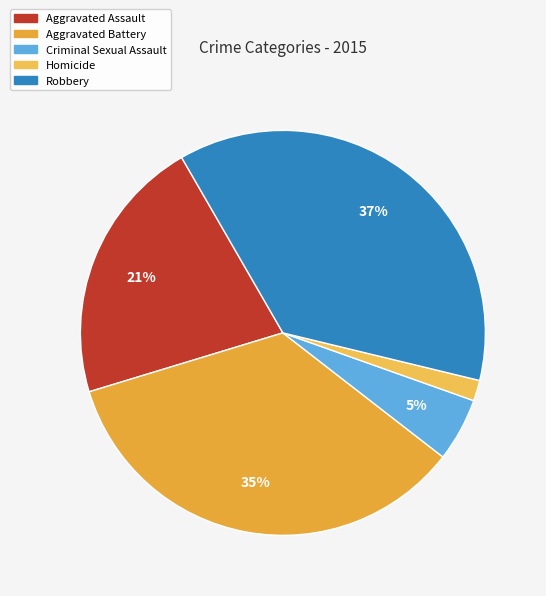

What is the largest slice in the pie chart?

Robbery